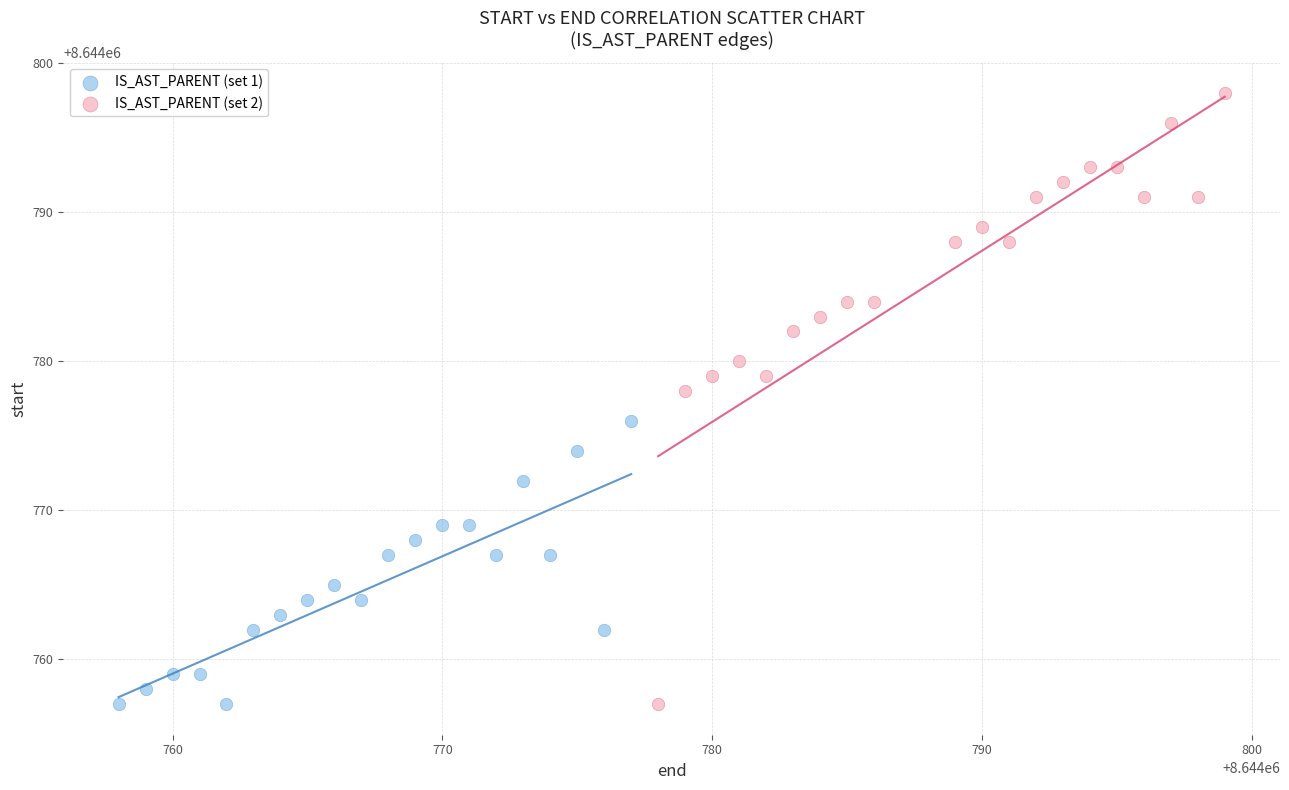

Which series has the largest Y range (max minus min)?

IS_AST_PARENT (set 2)